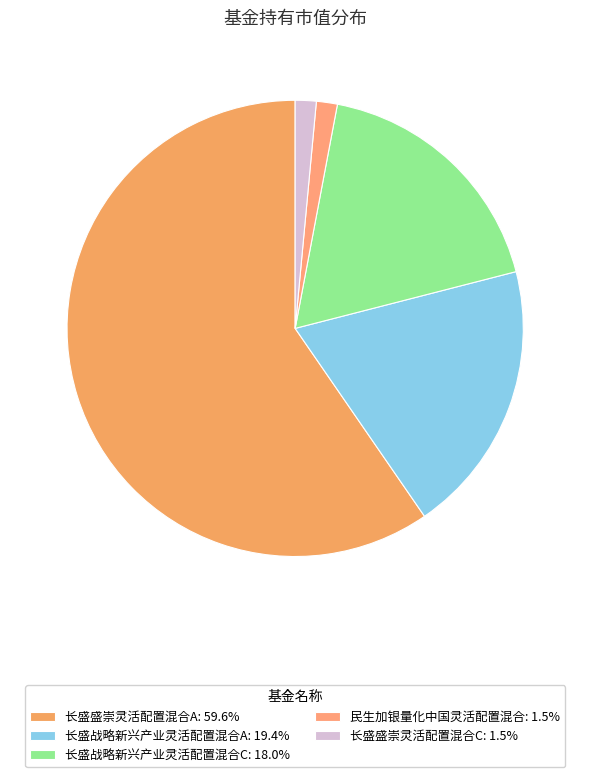

How much of the chart is everything except 长盛战略新兴产业灵活配置混合C?

82.0%